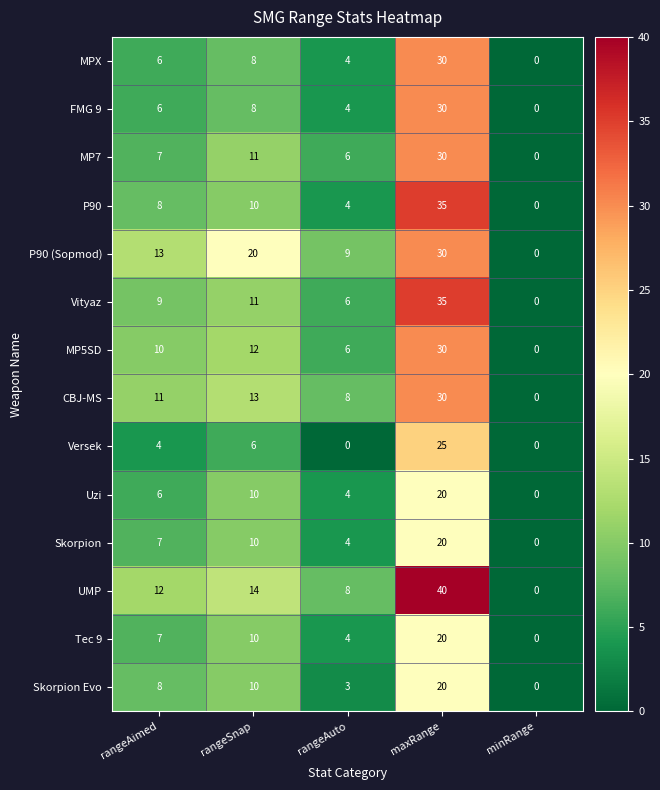

List the labels in order of FMG 9 value, largest first.

maxRange, rangeSnap, rangeAimed, rangeAuto, minRange